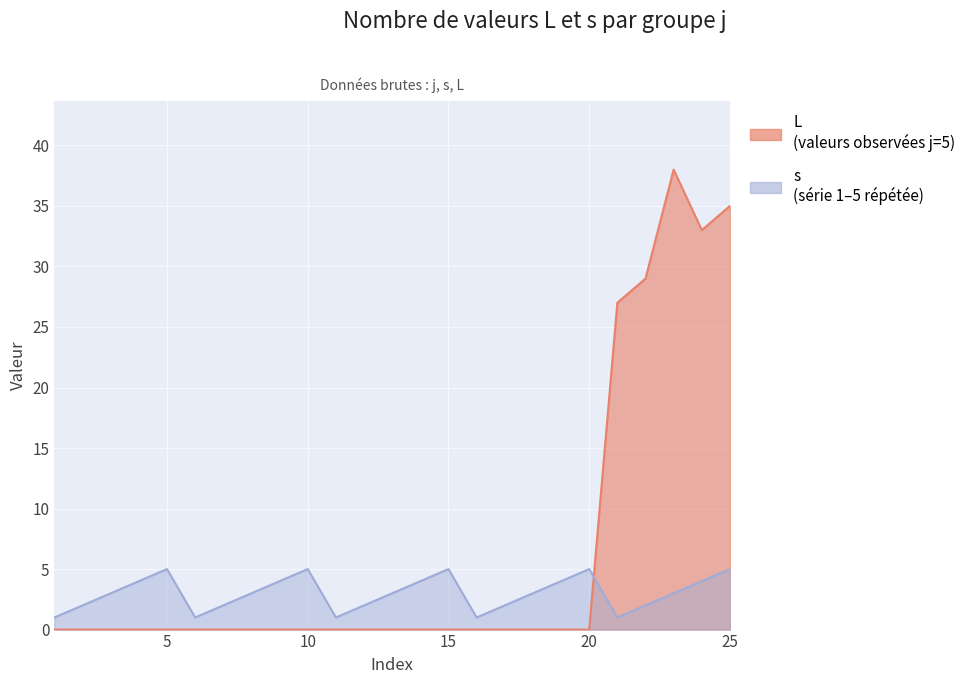

Reading left to right, list all the values displayed in this chart.

L: 0	0	0	0	0	0	0	0	0	0	0	0	0	0	0	0	0	0	0	0	27	29	38	33	35
s: 1	2	3	4	5	1	2	3	4	5	1	2	3	4	5	1	2	3	4	5	1	2	3	4	5